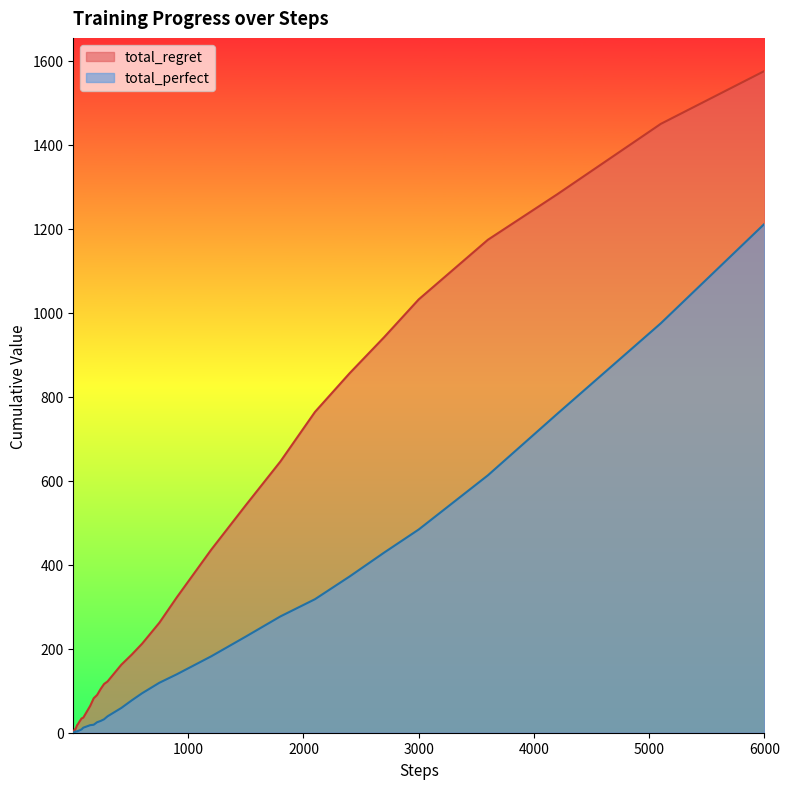

Which series has the widest spread of values?

total_regret